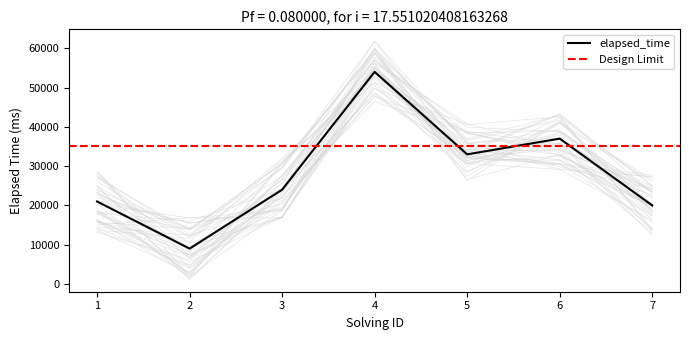

True or false: the data has more than 1 interior local peaks.

True